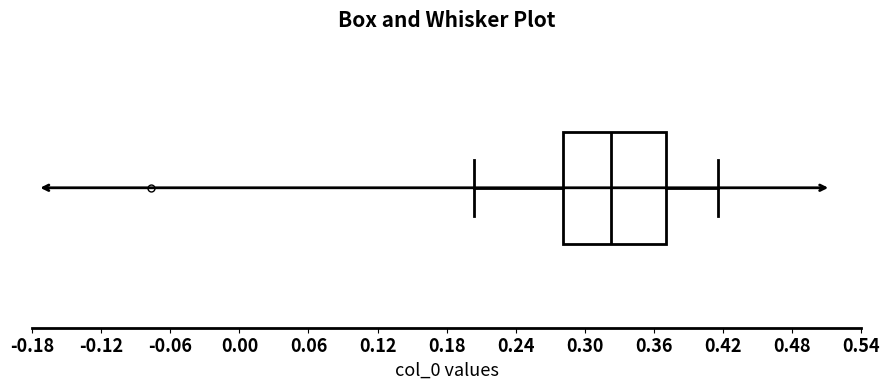

Where does the median line of the box sit on the x-axis? The values are not printed on the chart, so give them approximately, as read against the axis.

0.32